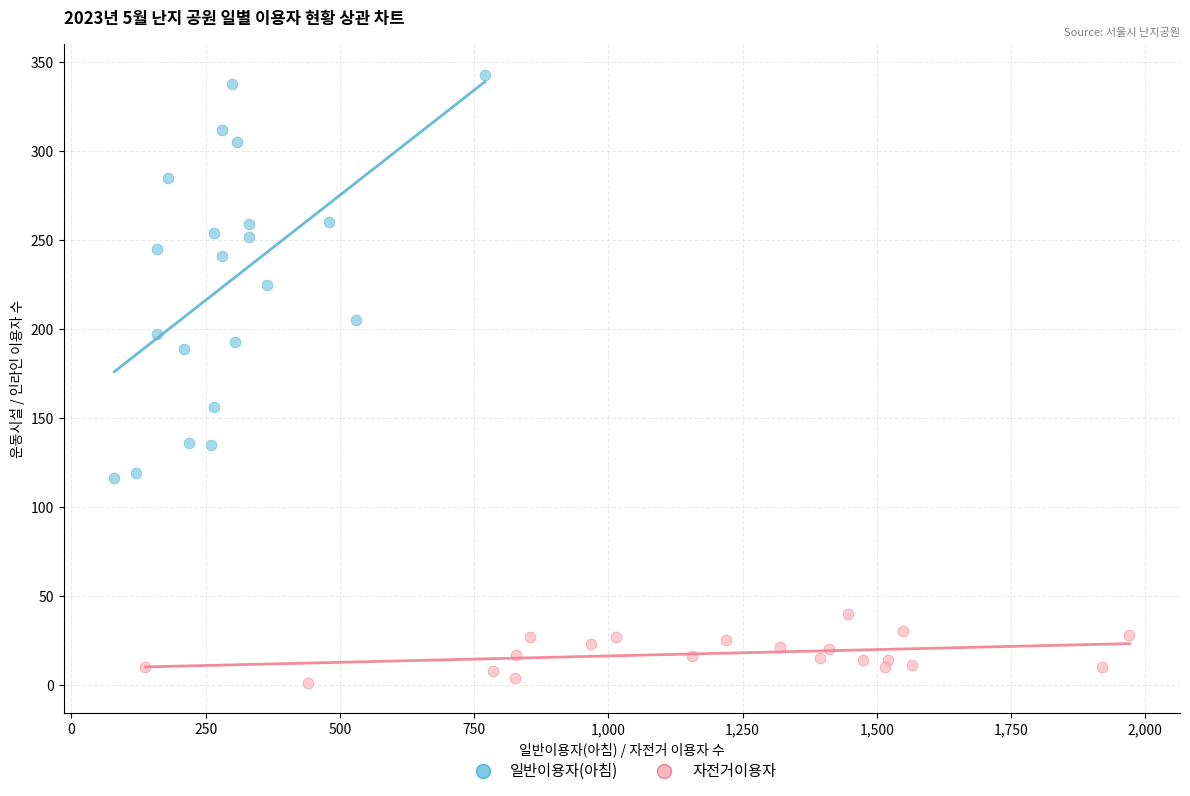

Which series reaches the minimum Y coordinate?

자전거이용자